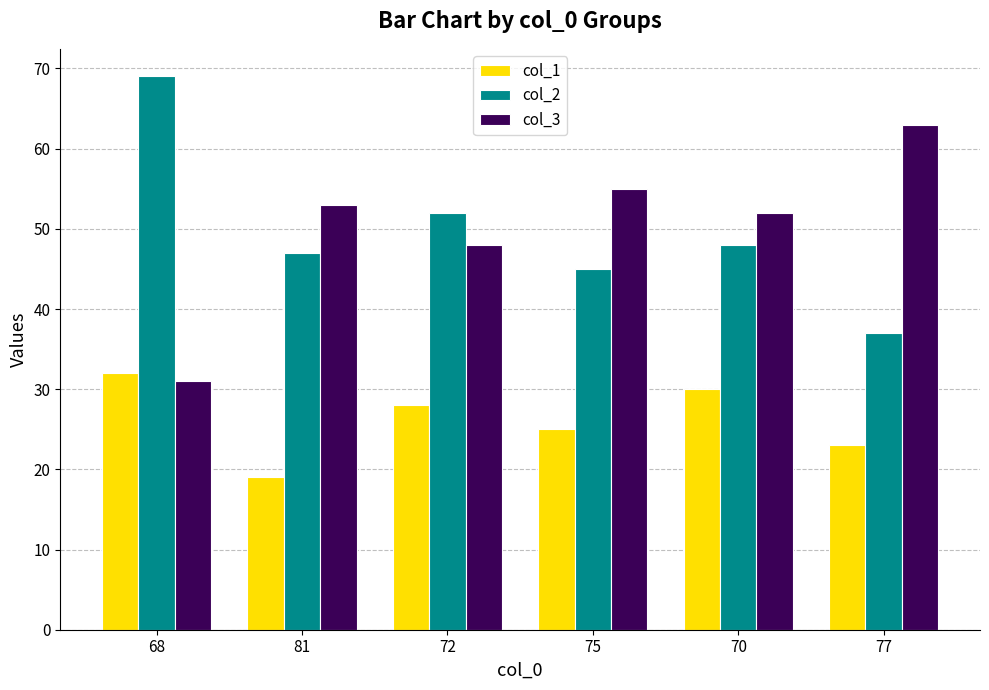

How many bars are there in total?

18